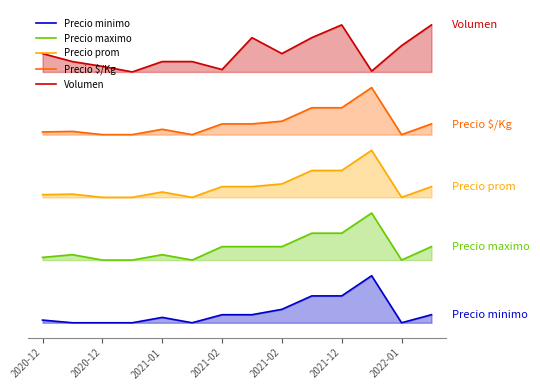

What is the lowest value of the Volumen series?

3200.0